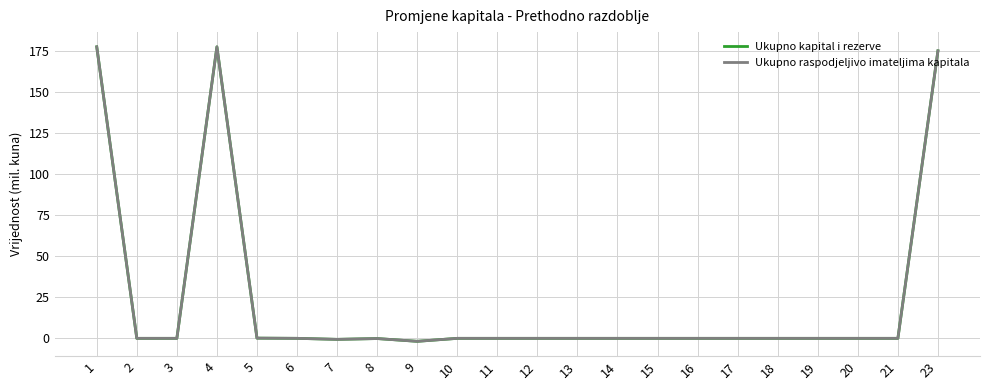

At which category is the sum across all series the highest?

1